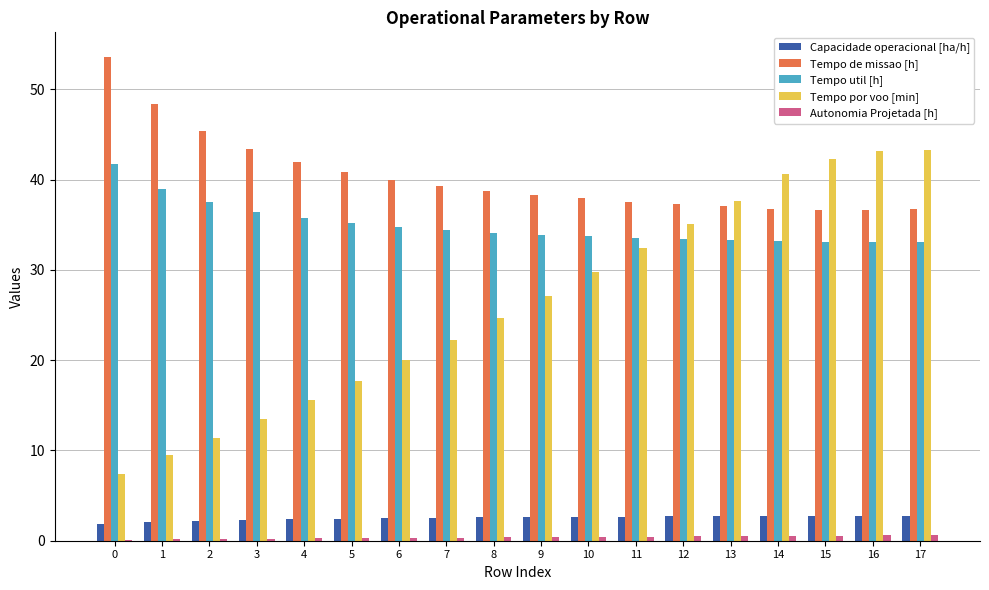

What is the sum of all Tempo de missao [h] values?

726.4